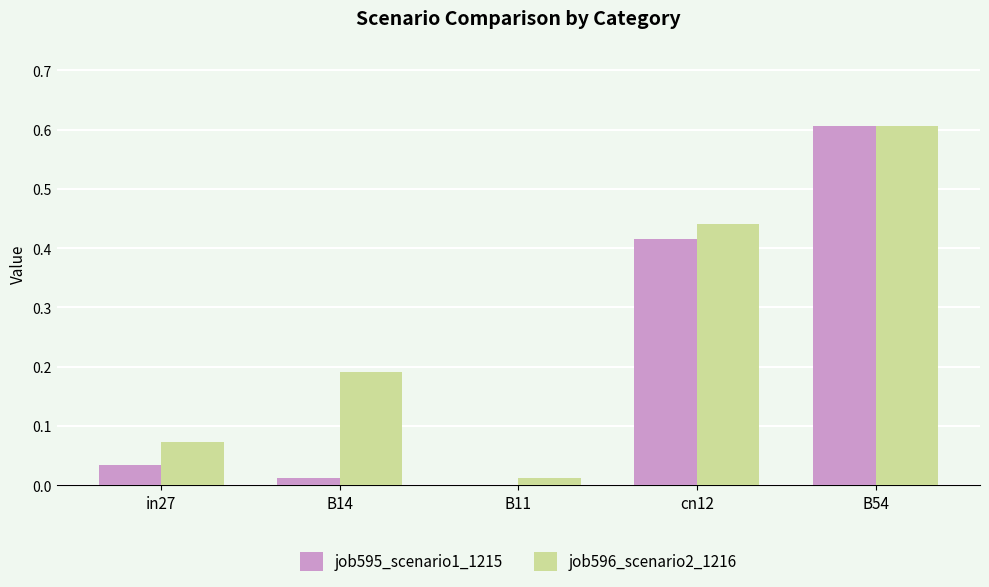

True or false: job595_scenario1_1215 has a value of 0.0 at B14.

True